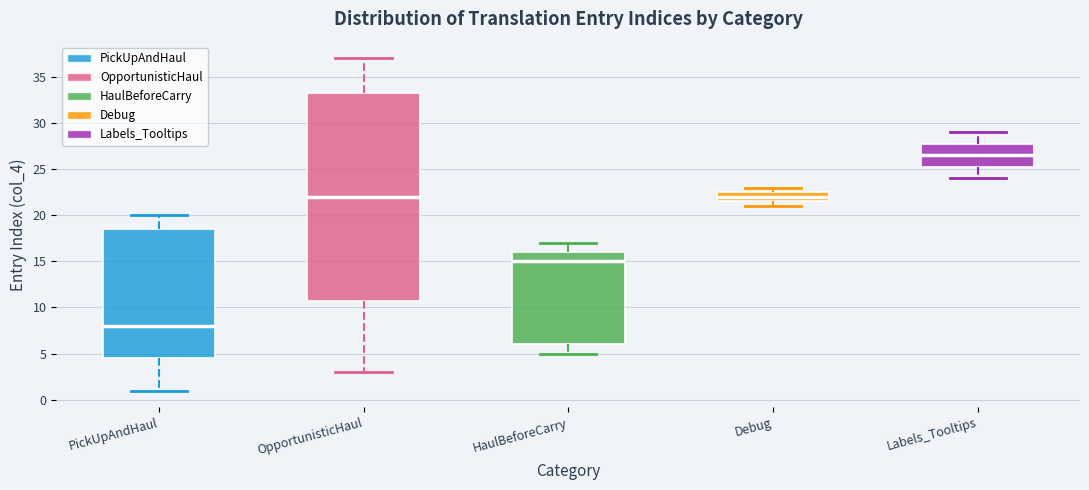

Reading left to right, transcribe this box plot: for each box, give where its median line is, the range the box spans, and where its two whiskers end, as read against the y-axis. The values are not printed on the chart, so give them approximately, as read against the axis.

PickUpAndHaul: median 8.0, box 4.5 to 18.5, whiskers 1.0 to 20.0
OpportunisticHaul: median 22.0, box 11.0 to 33.5, whiskers 3.0 to 37.0
HaulBeforeCarry: median 15.0, box 6.0 to 16.0, whiskers 5.0 to 17.0
Debug: median 22.0, box 21.5 to 22.5, whiskers 21.0 to 23.0
Labels_Tooltips: median 26.5, box 25.5 to 28.0, whiskers 24.0 to 29.0